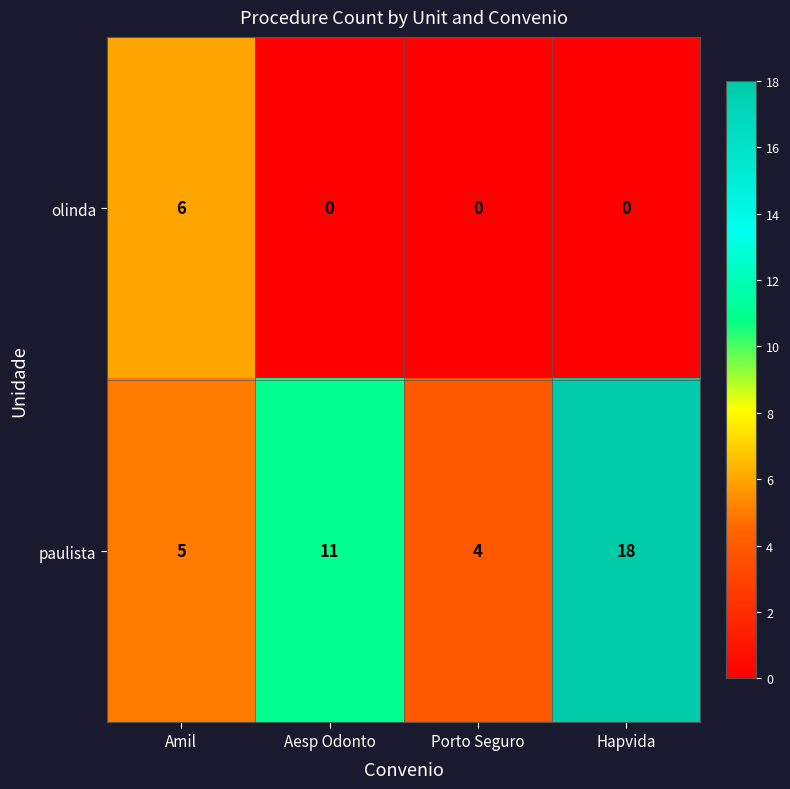

At which category is the sum across all series the highest?

Hapvida